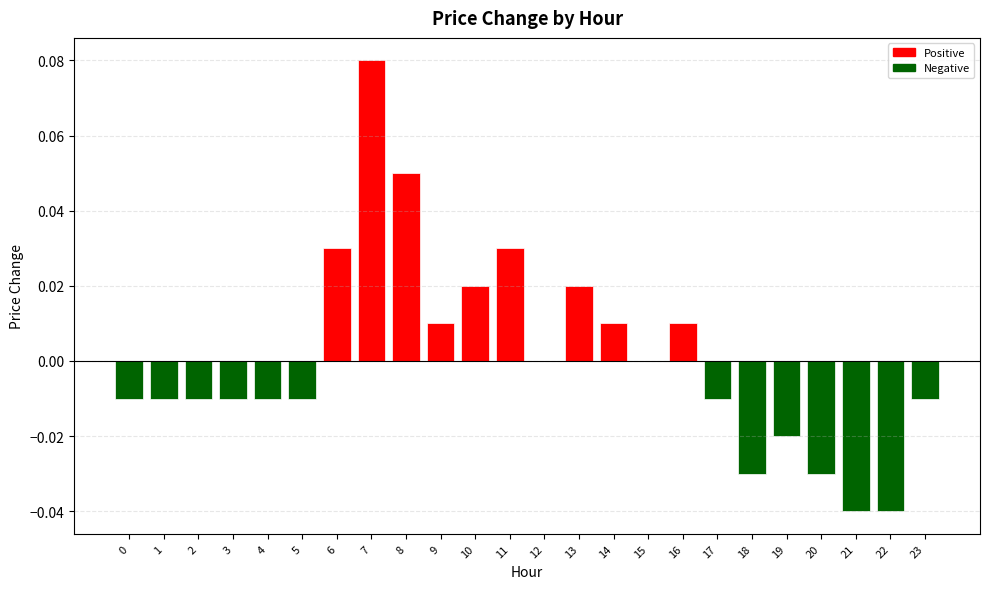

Between 20 and 12, which is larger?

12